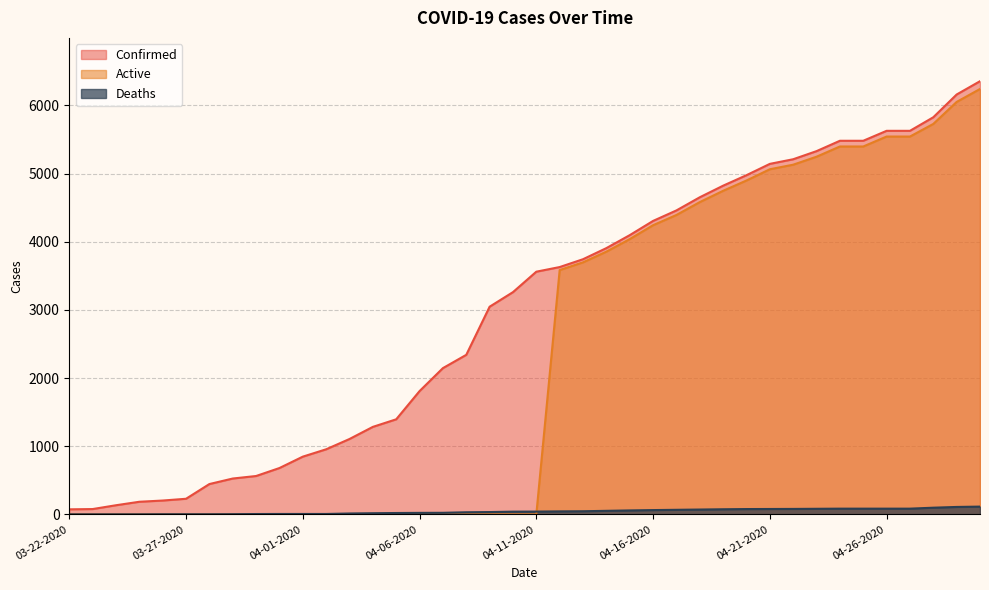

What are all the series names shown in the legend?

Confirmed, Active, Deaths